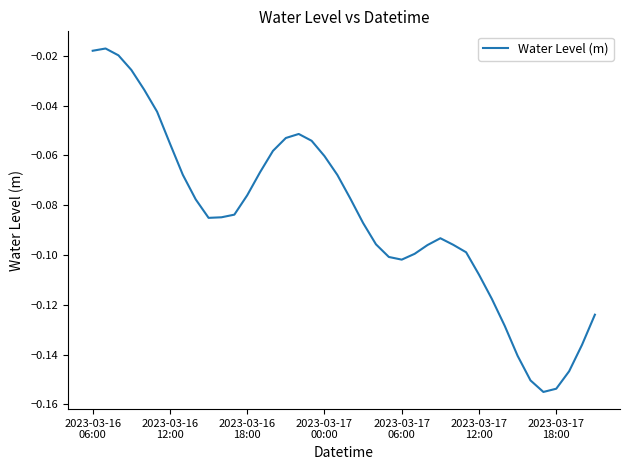

Does the chart have visible grid lines?

No